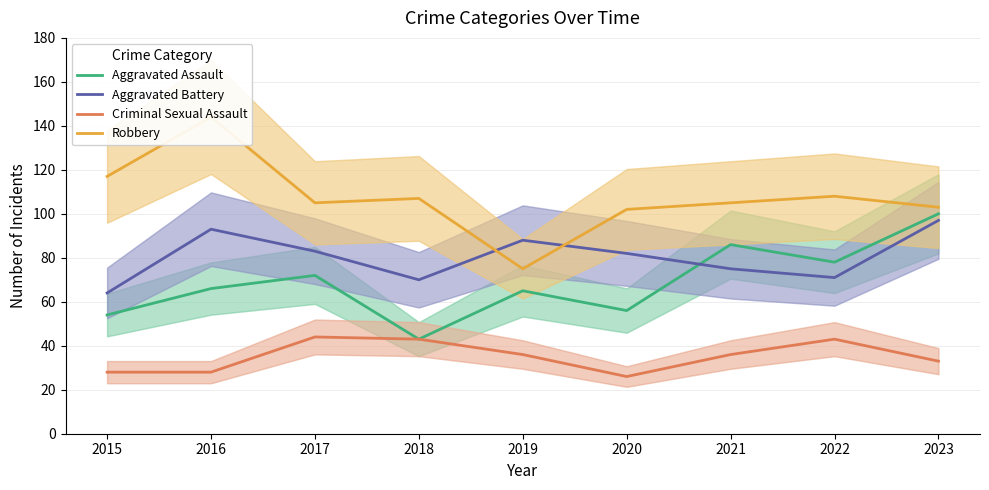

Read the Criminal Sexual Assault value at 2015, to the nearest 5.

30